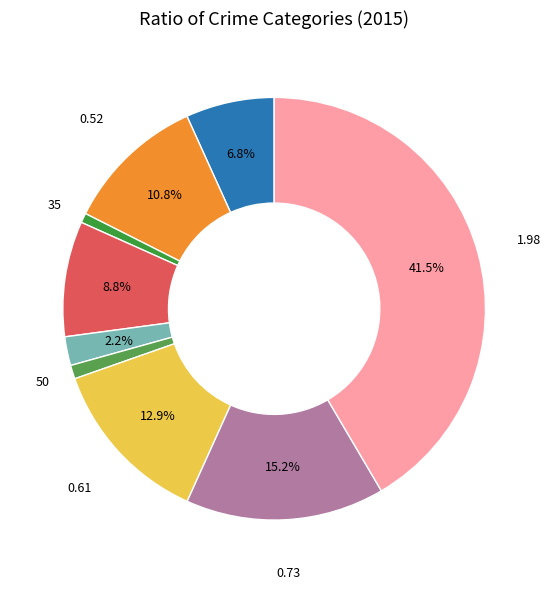

How many segments does this pie chart have?

9